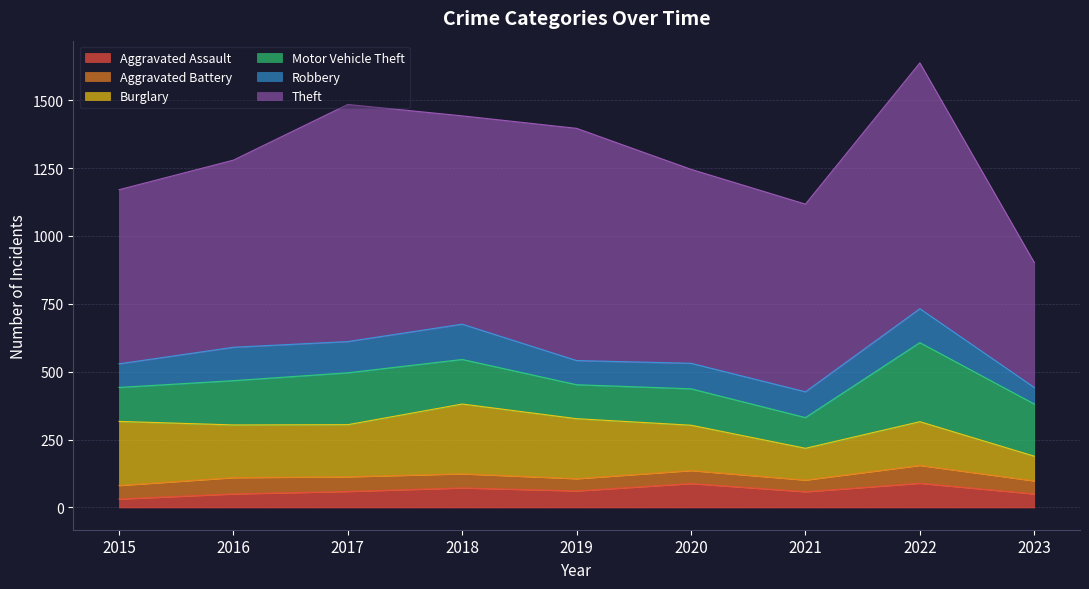

Which series has the largest total across all categories?

Theft